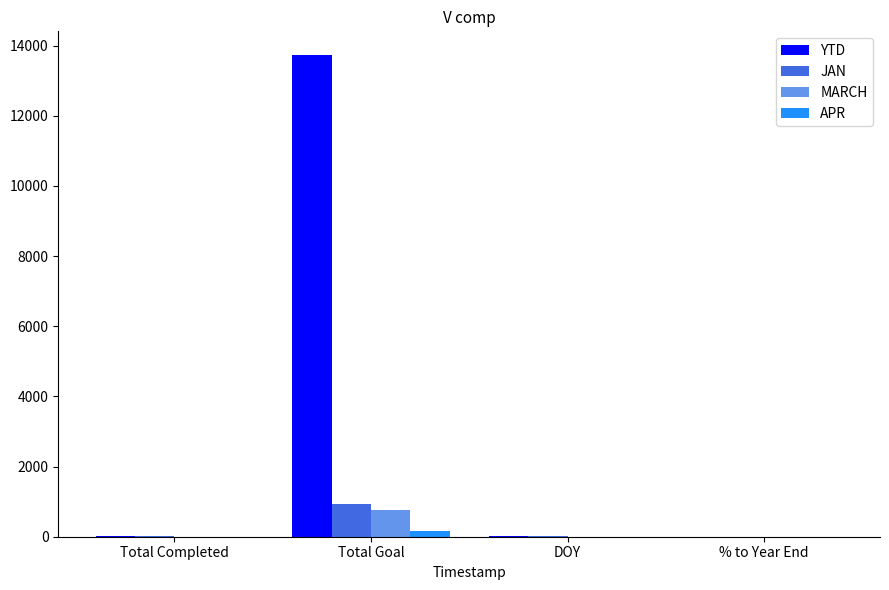

Between Total Completed and Total Goal, which series saw the biggest shift?

YTD